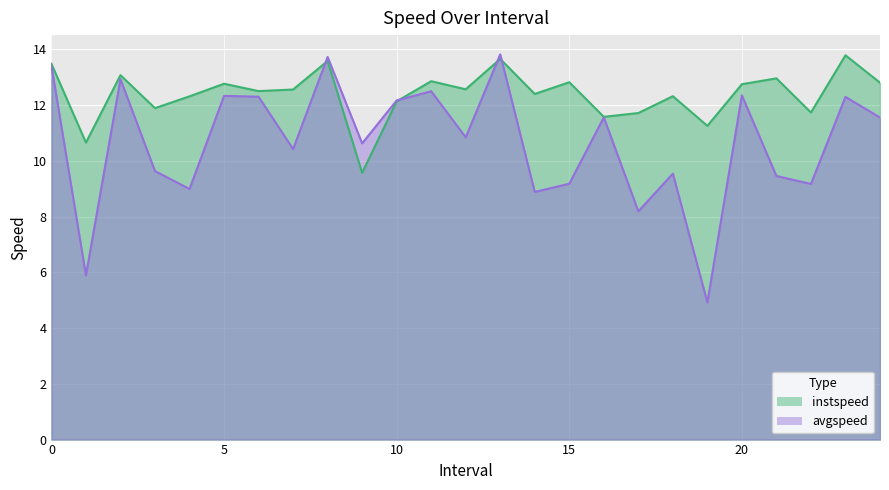

Is it true that instspeed equals 12.4 at 14.0?

True